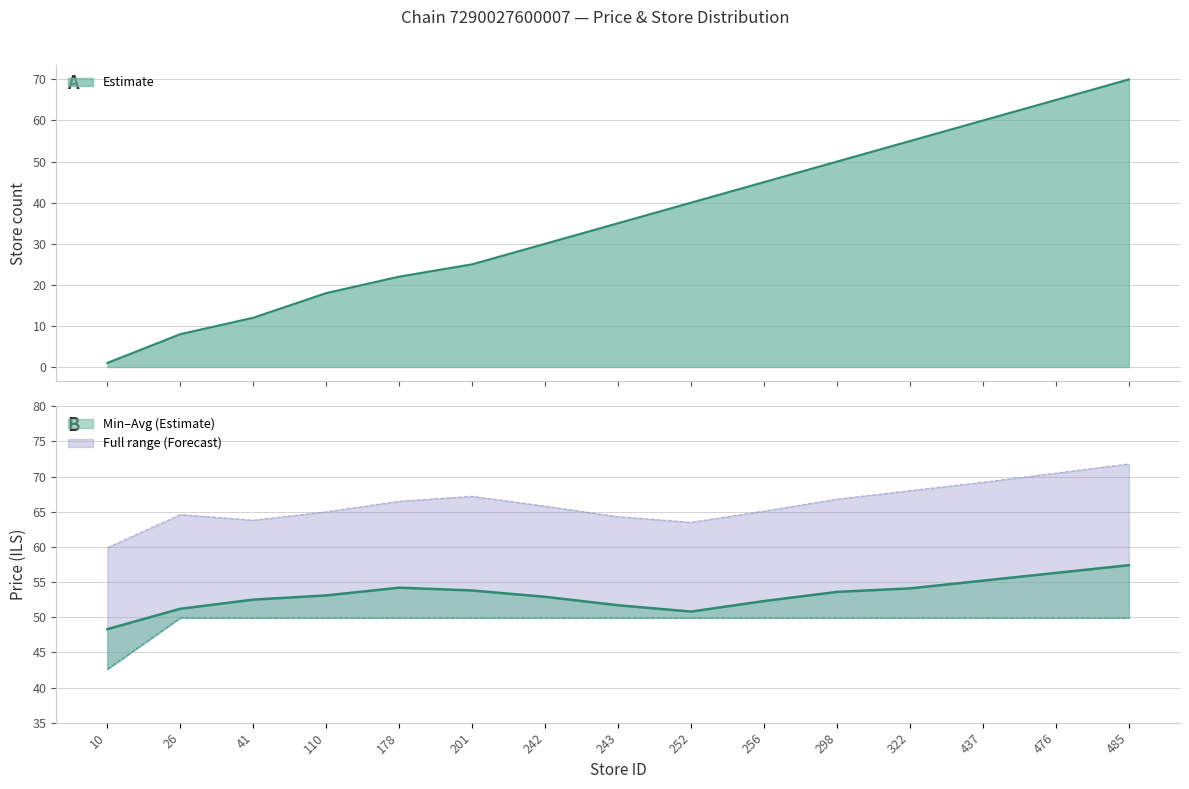

Which series has the widest spread of values?

Store count